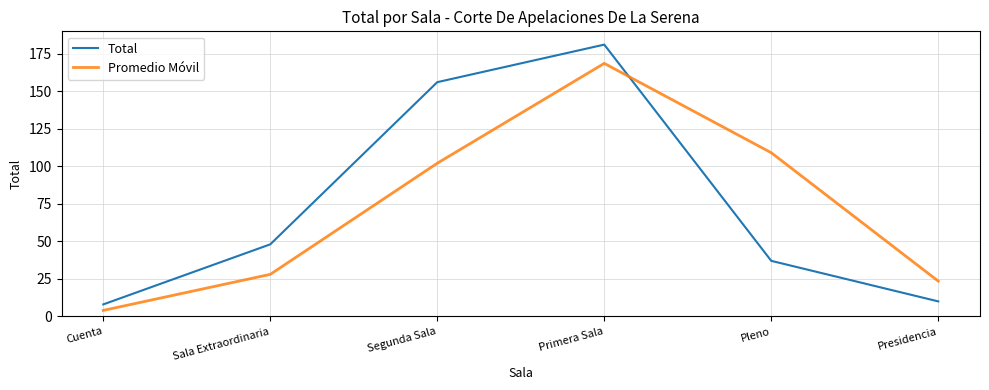

Which series has the largest range (max minus min)?

Total